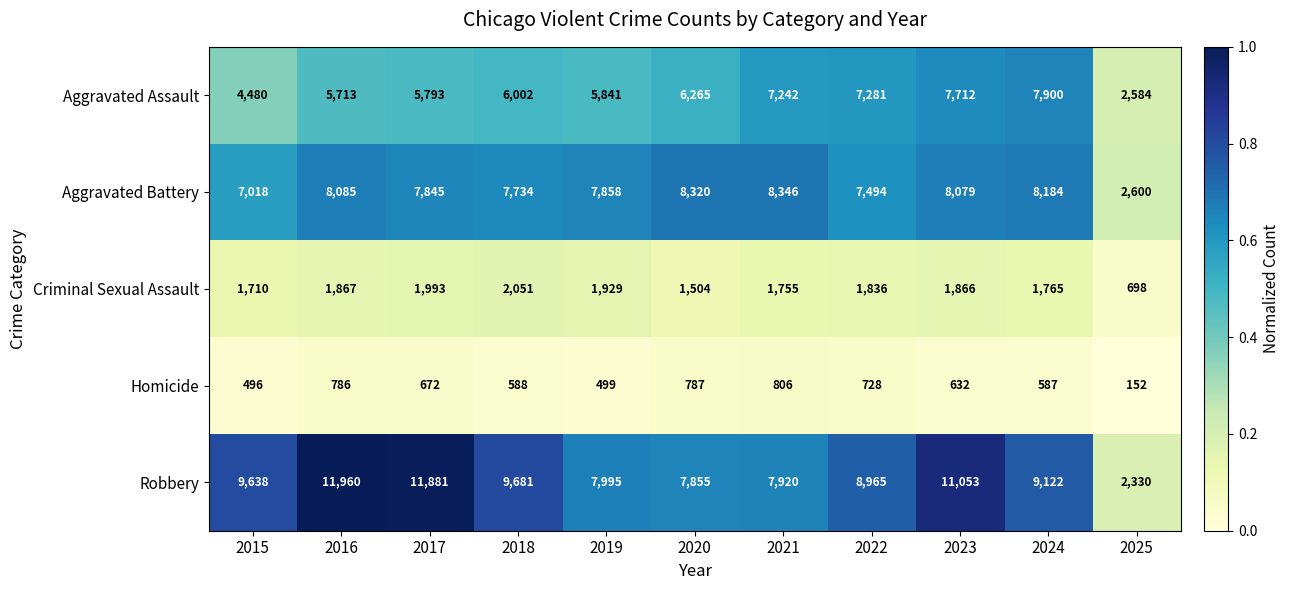

Count the number of categories in the chart.

11